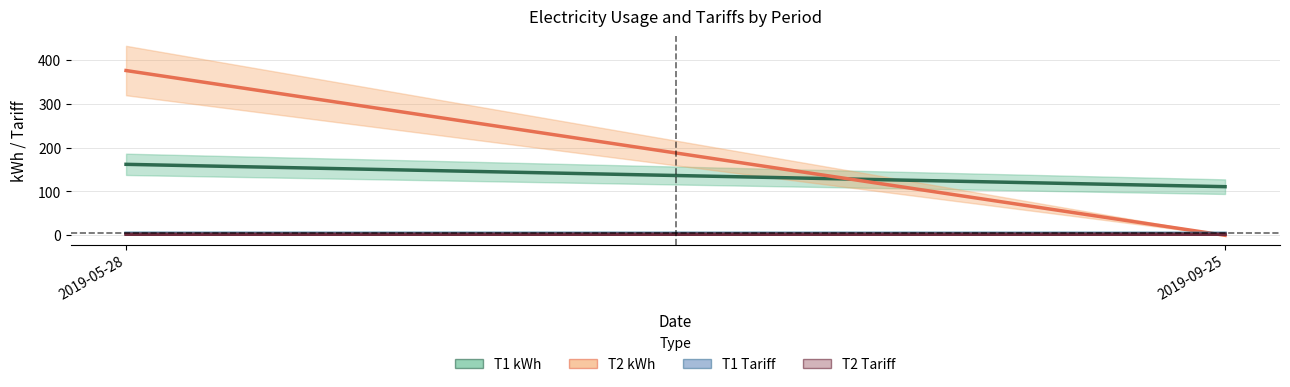

Which category has the lowest value across all series?

2019-09-25